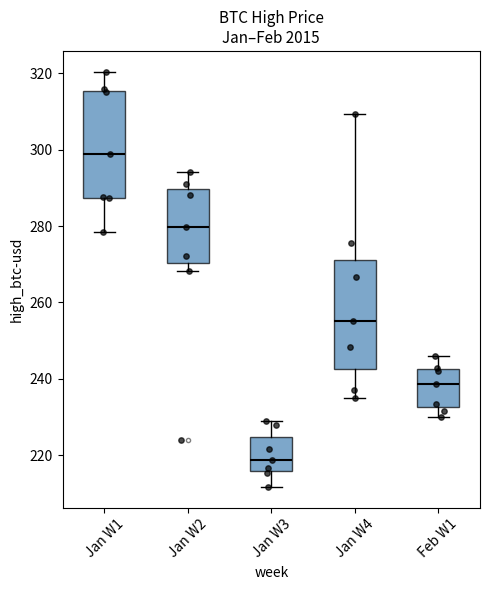

Where is the upper edge of the box for Jan W3 on the y-axis? The values are not printed on the chart, so give them approximately, as read against the axis.

224